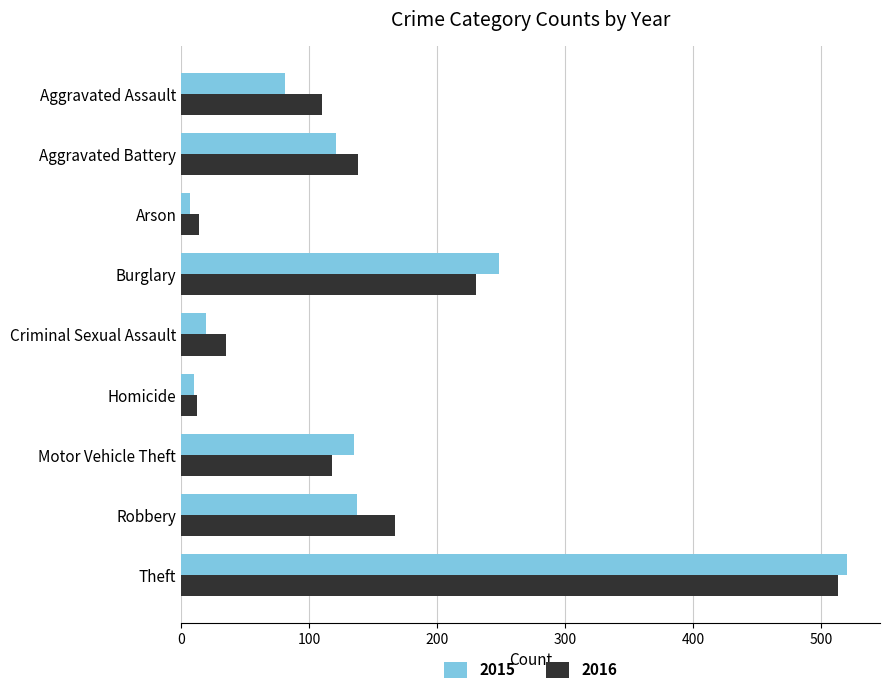

The 2016 series shows 230 at Burglary. True or false?

True